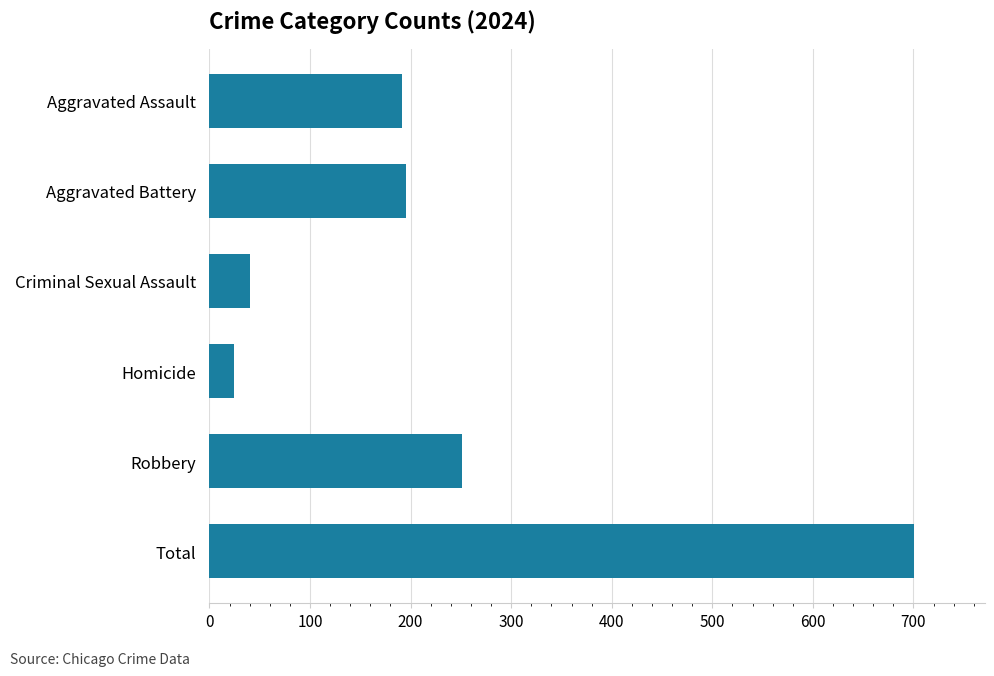

What value does the data have at Aggravated Battery?

195